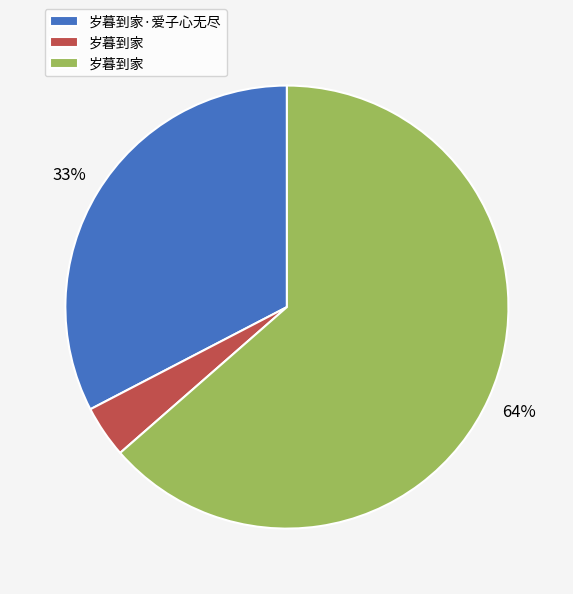

Does any single category account for the majority?

Yes